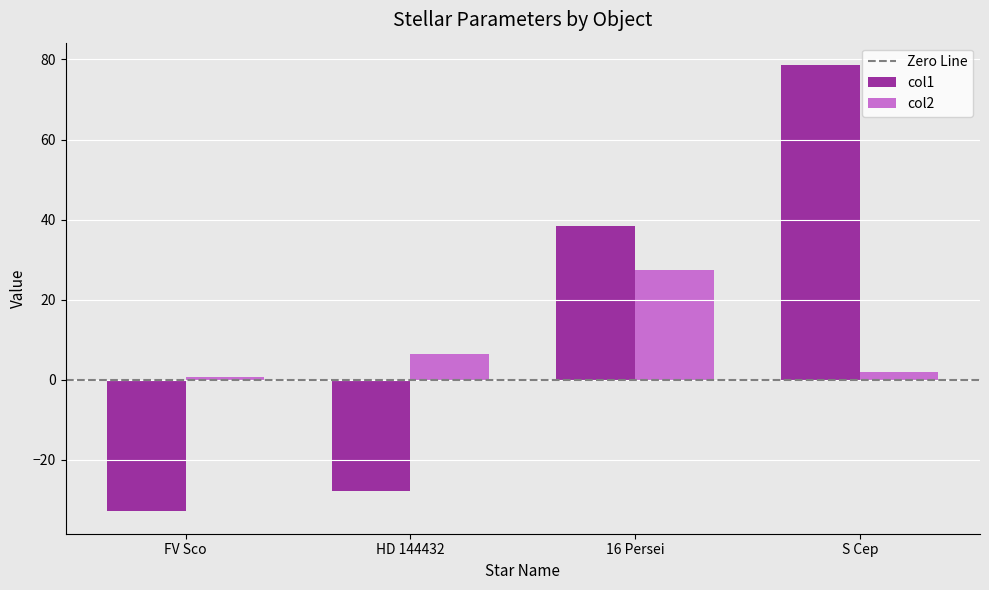

How many bars are there in each group?

2